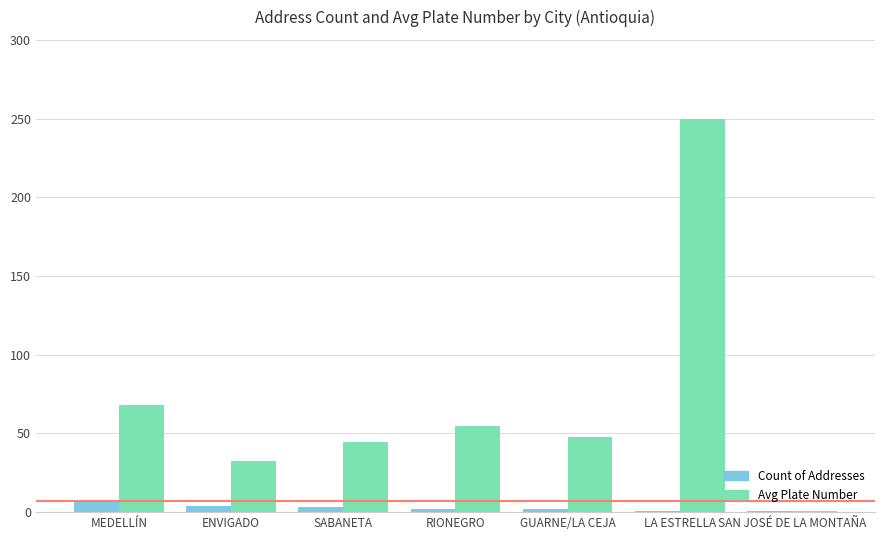

Are the bars horizontal?

No